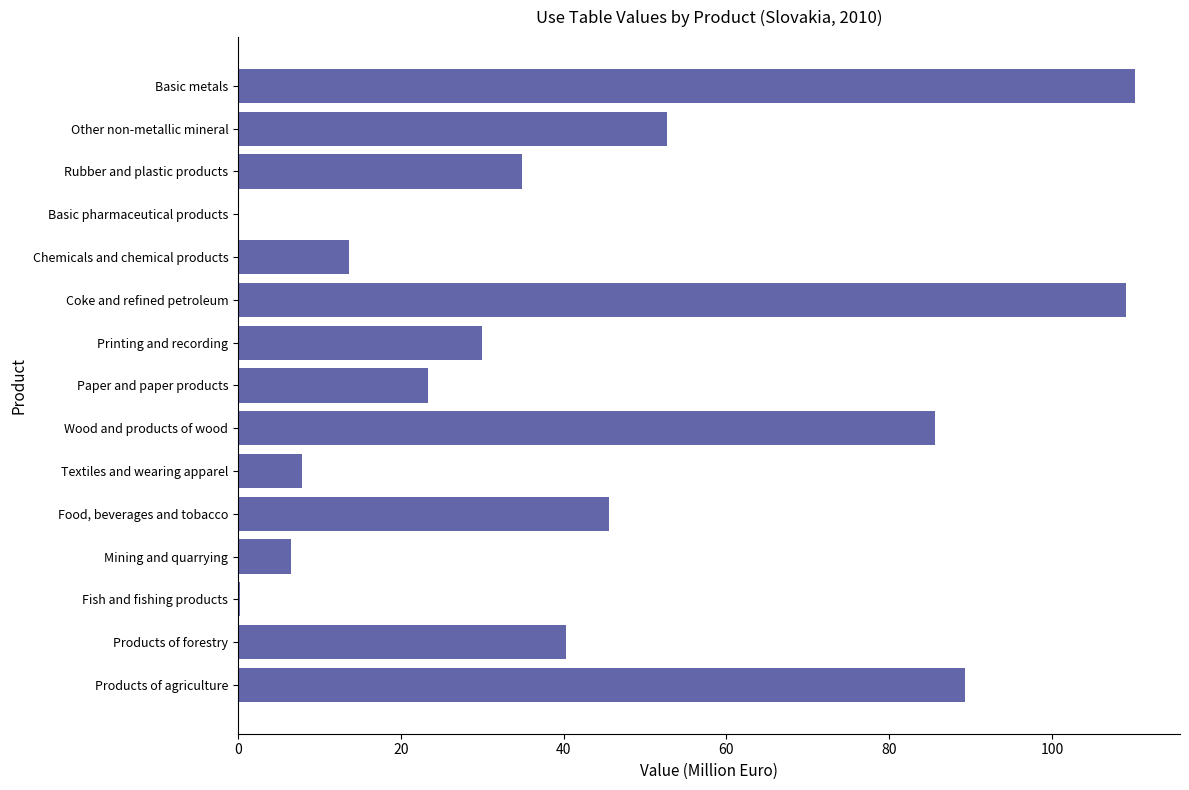

Between Chemicals and chemical products and Rubber and plastic products, which is larger?

Rubber and plastic products